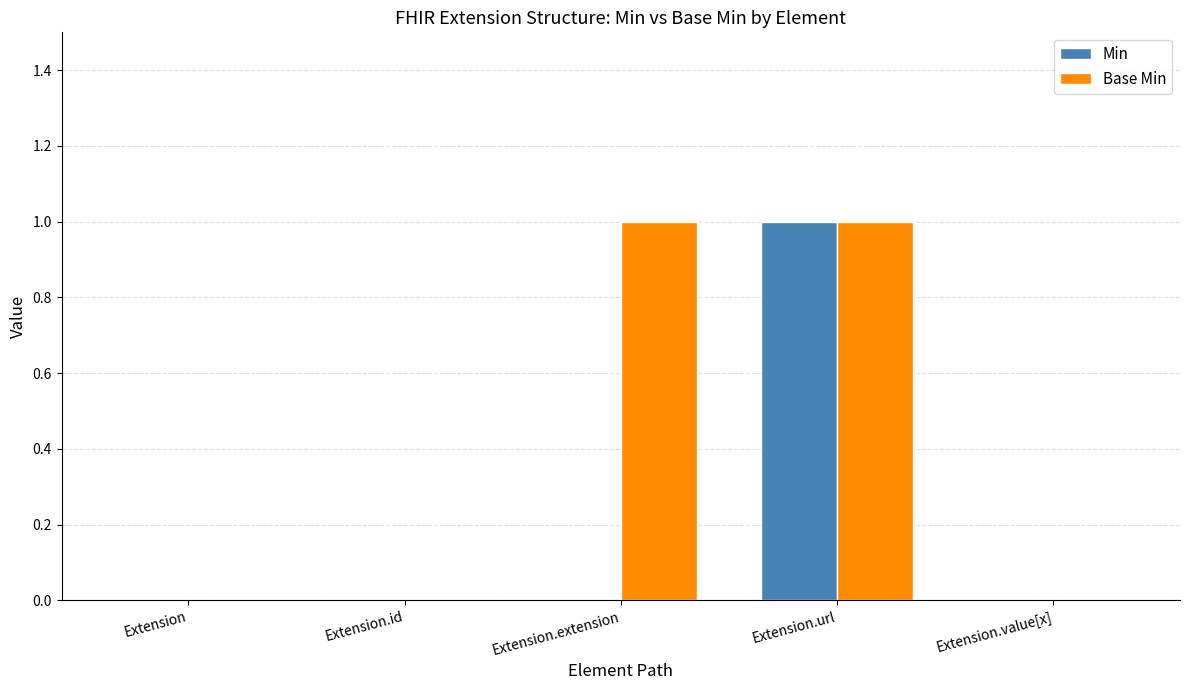

What is the difference between the Base Min values at Extension.extension and Extension.id?

1